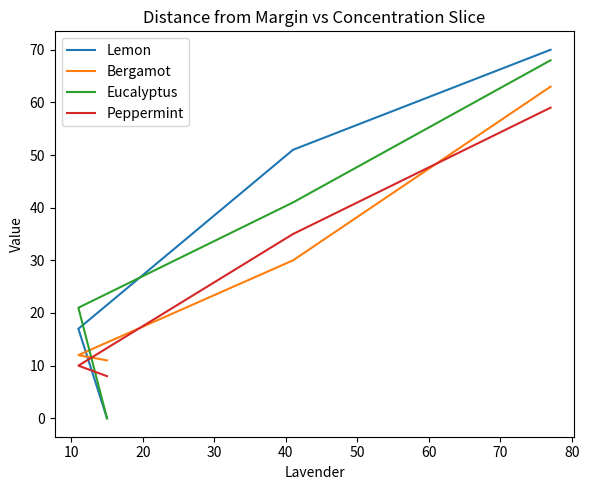

True or false: Peppermint has more than 1 interior local peaks.

False